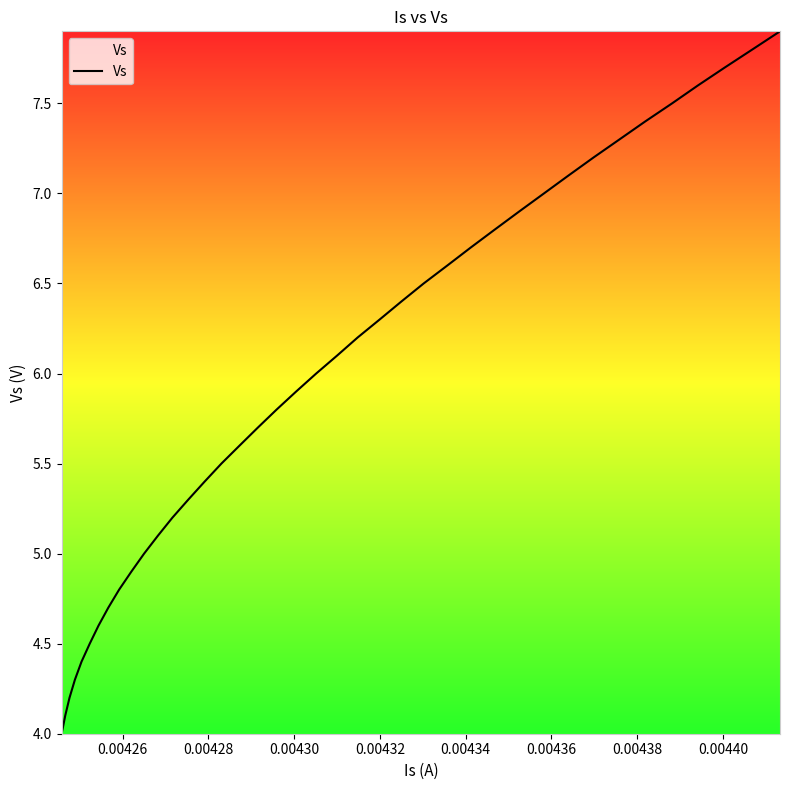

What is the minimum value shown in the chart?

4.0